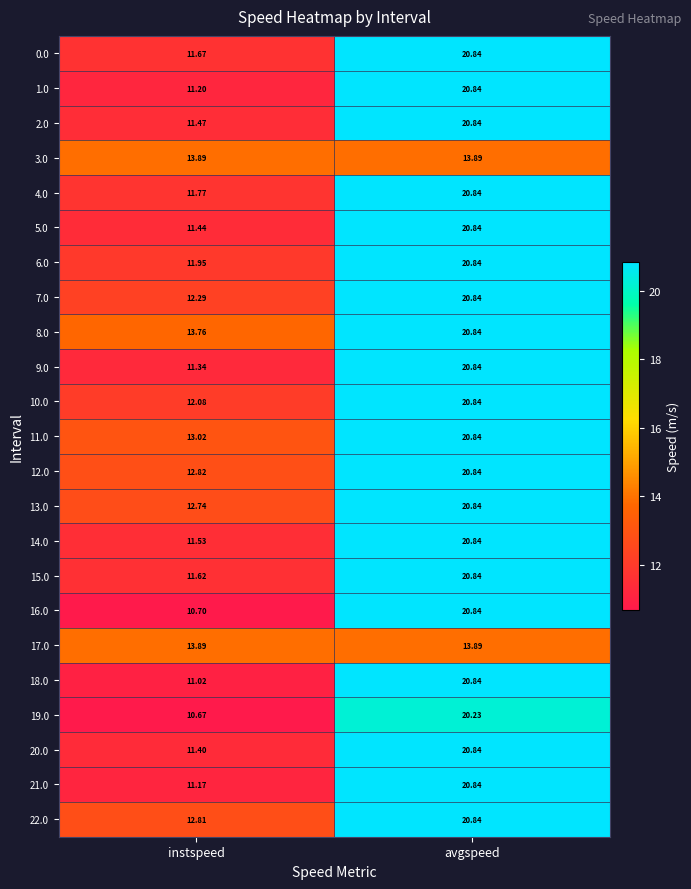

Where is 12.0 nearest to the value 16?

instspeed